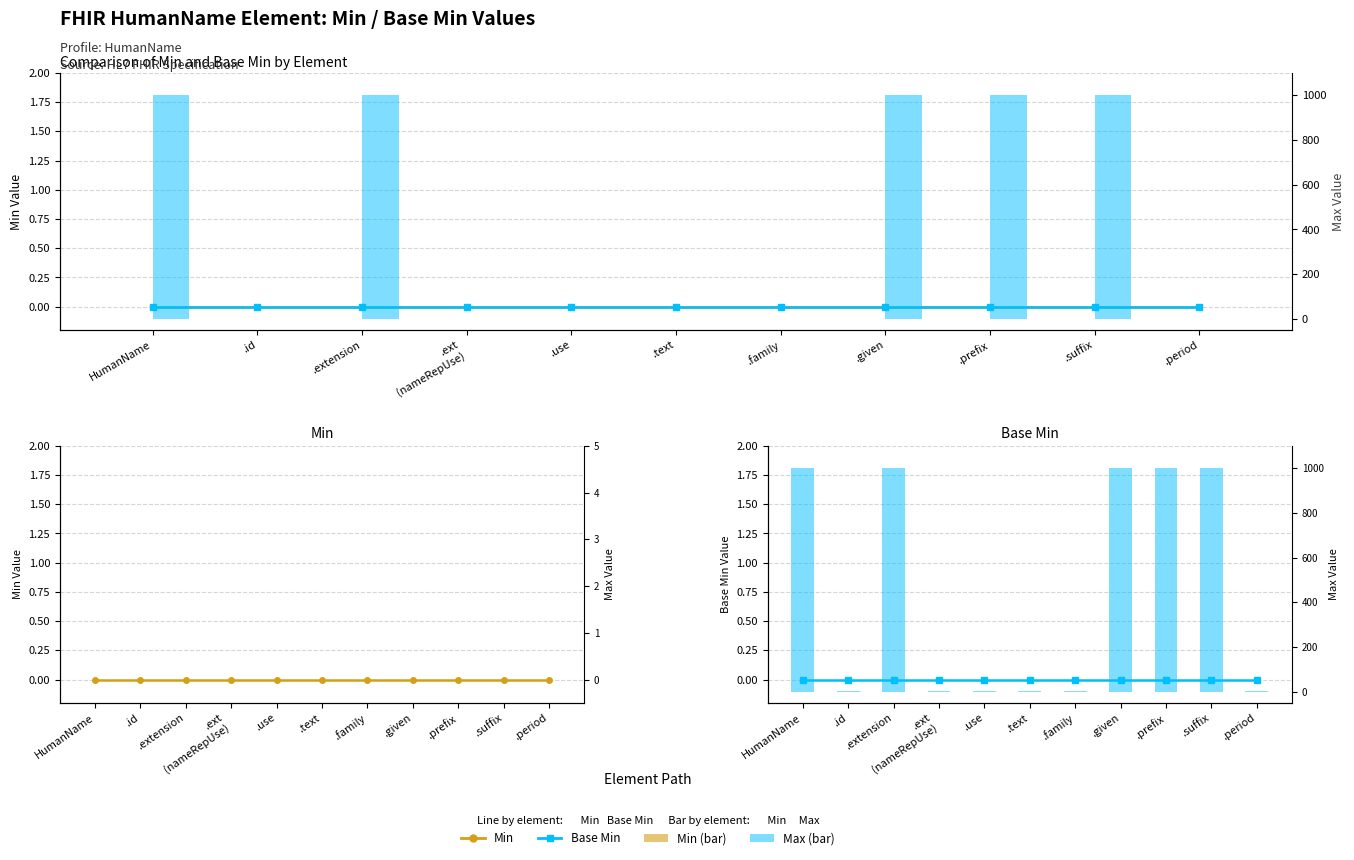

What is the minimum value for Max (bar)?

1